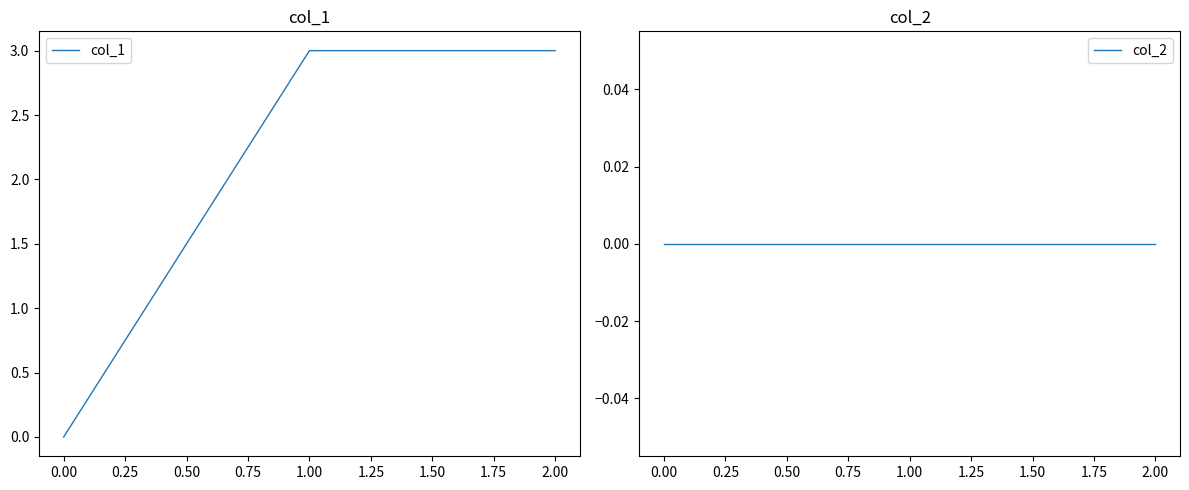

The col_1 series shows 1 at 0.00. True or false?

False